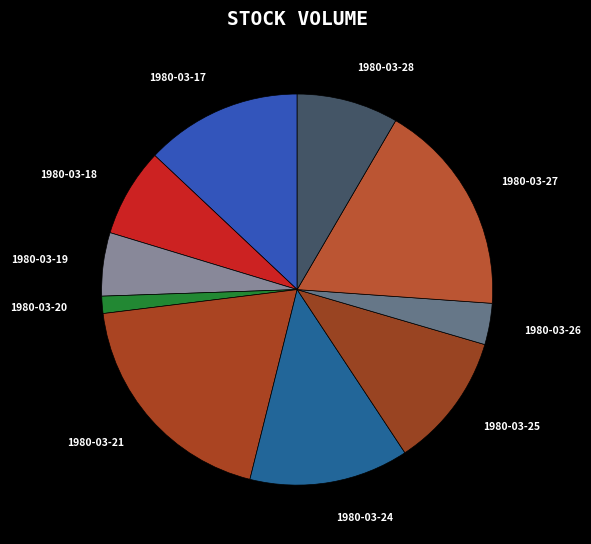

The 1980-03-20 slice represents 13% of the pie. True or false?

False